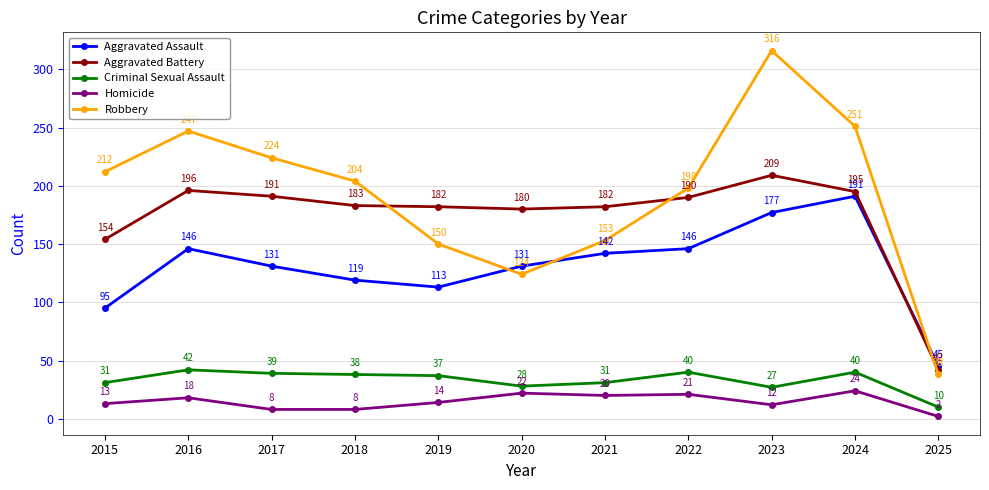

What is the value of the Robbery point at the 5th from the left?

150